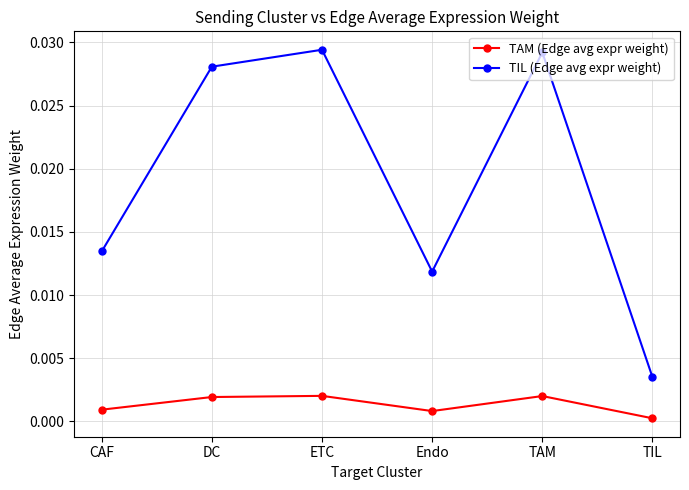

Where is the first local minimum for TAM (Edge avg expr weight)?

Endo